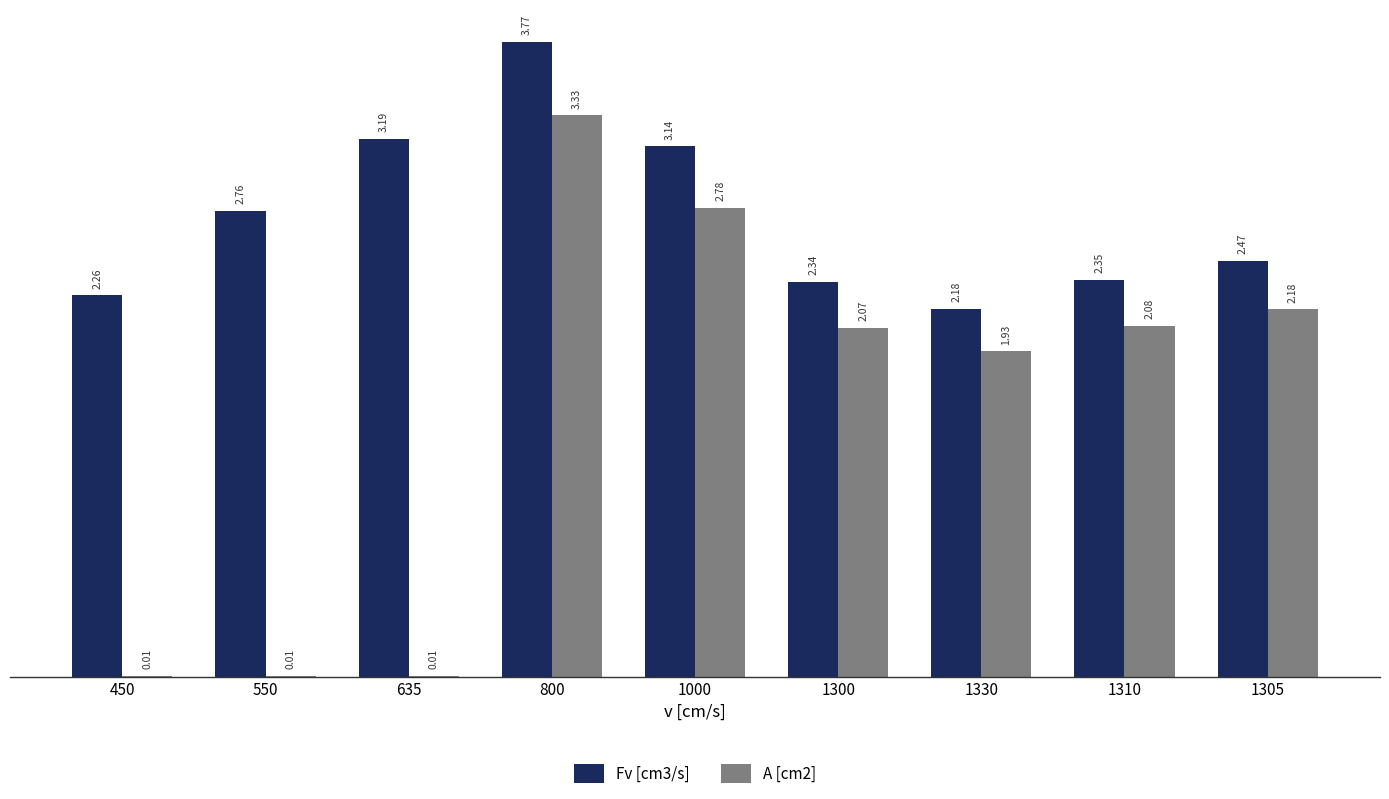

Where does the A [cm2] series first go above 2?

800